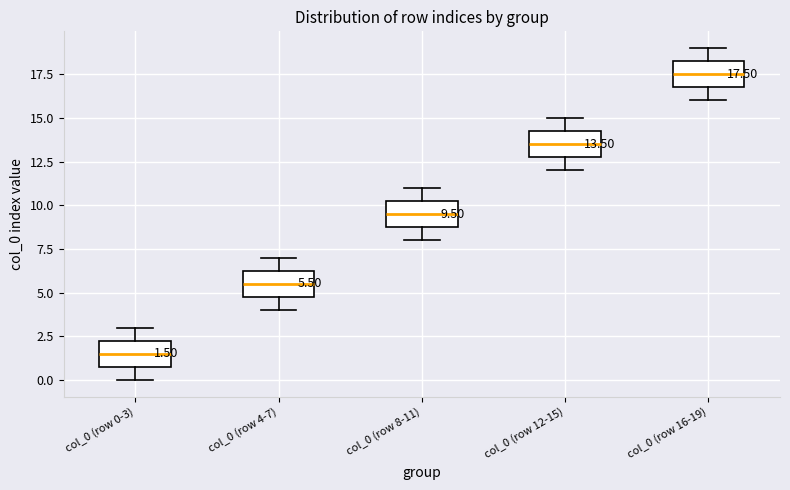

Which box has the lowest median line?

col_0 (row 0-3)